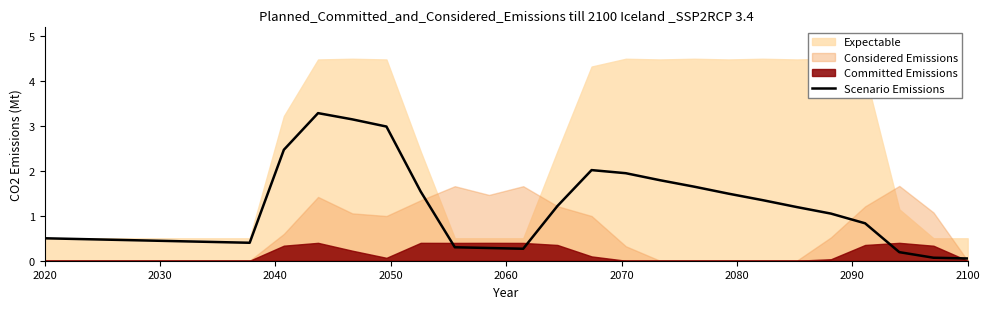

How many lines are shown in the chart?

1